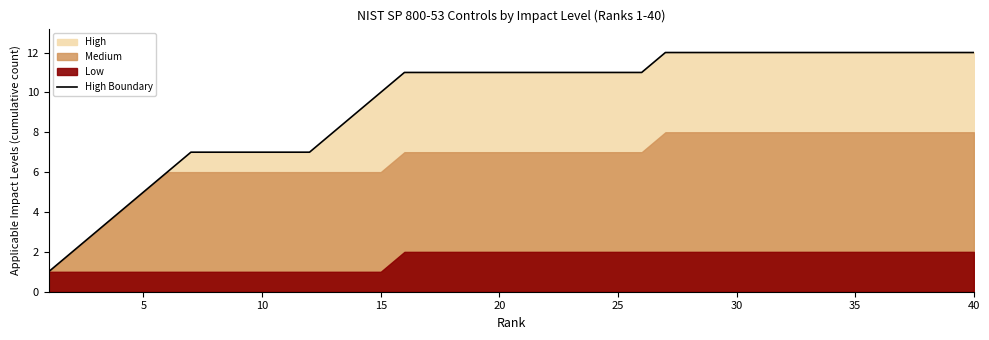

Is it true that the value at 10 is 4?

False